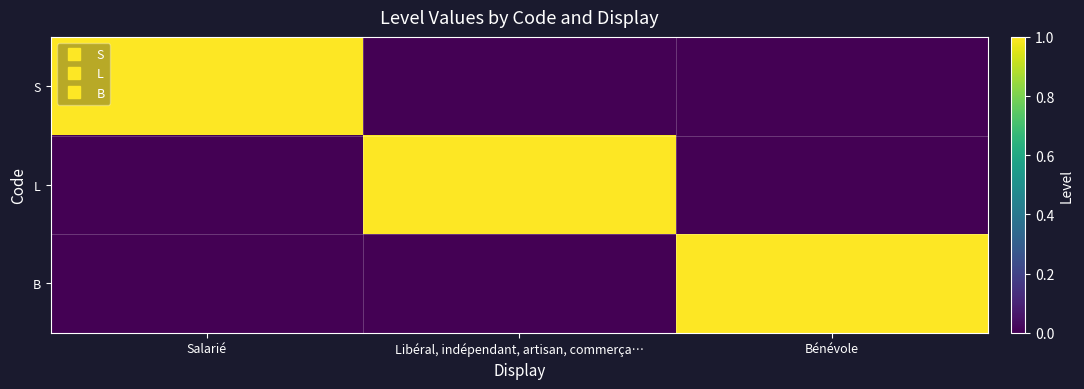

What is the difference between the highest and lowest values at Salarié?

1